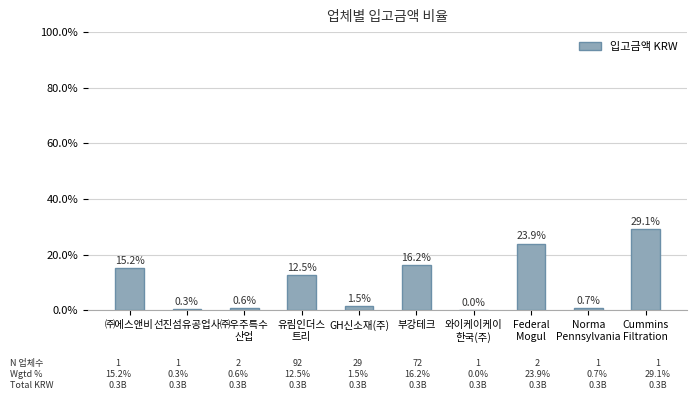

At which label does the data first exceed 12?

㈜에스앤비